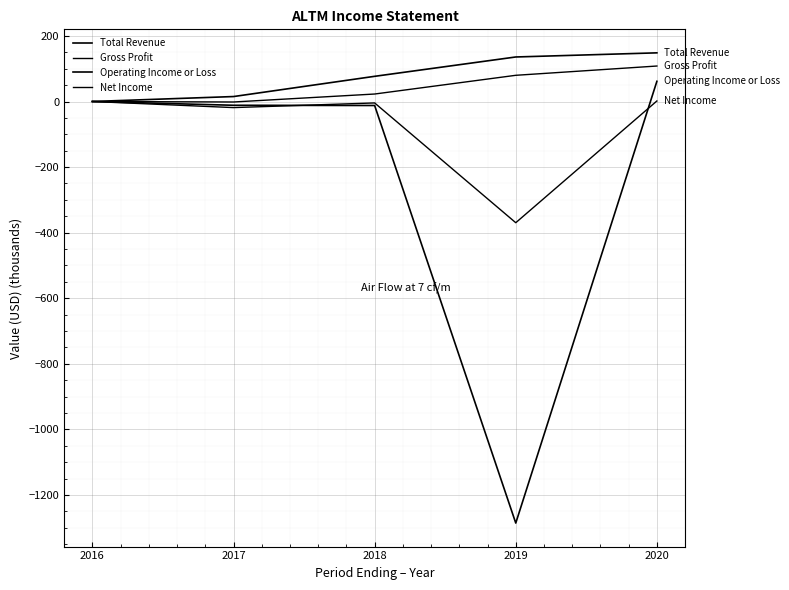

Between 2019 and 2020, which is larger?

2020